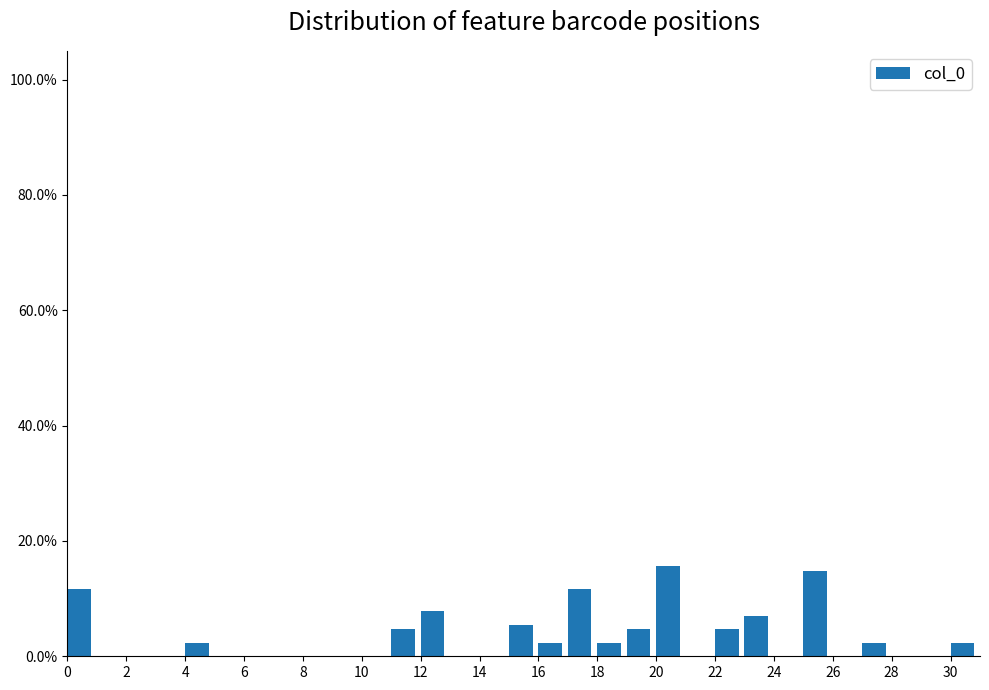

Reading left to right, list every bar in this chart as the range it spans on the x-axis followed by its height. The values are not printed on the chart, so give them approximately, as read against the axis.

0 to 1: 12
1 to 2: 0
2 to 3: 0
3 to 4: 0
4 to 5: 2
5 to 6: 0
6 to 7: 0
7 to 8: 0
8 to 9: 0
9 to 10: 0
10 to 11: 0
11 to 12: 4
12 to 13: 8
13 to 14: 0
14 to 15: 0
15 to 16: 6
16 to 17: 2
17 to 18: 12
18 to 19: 2
19 to 20: 4
20 to 21: 16
21 to 22: 0
22 to 23: 4
23 to 24: 8
24 to 25: 0
25 to 26: 14
26 to 27: 0
27 to 28: 2
28 to 29: 0
29 to 30: 0
30 to 31: 2